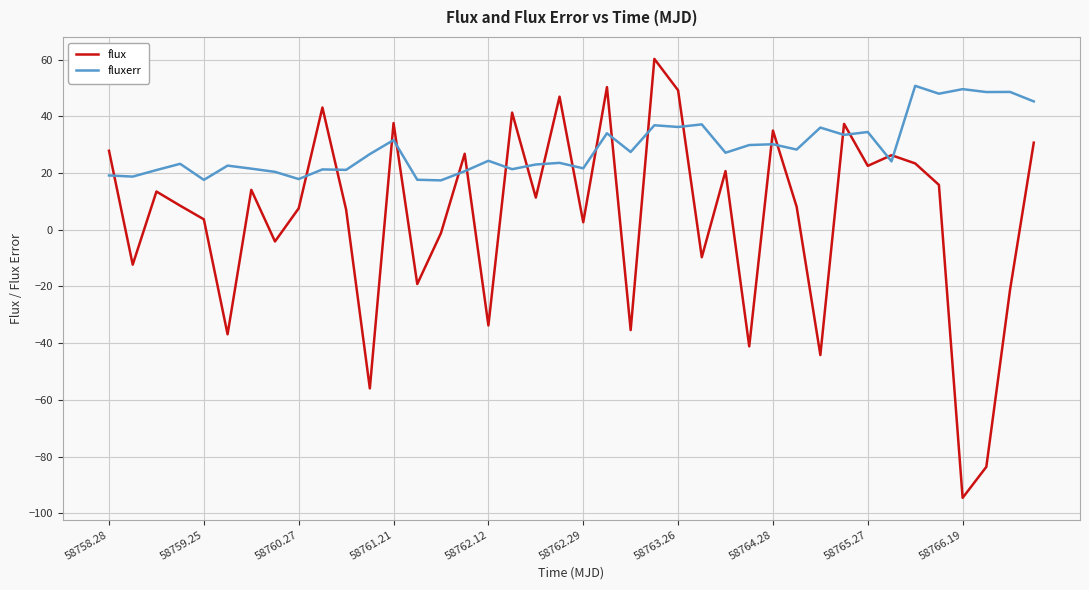

Which series has the largest range (max minus min)?

flux